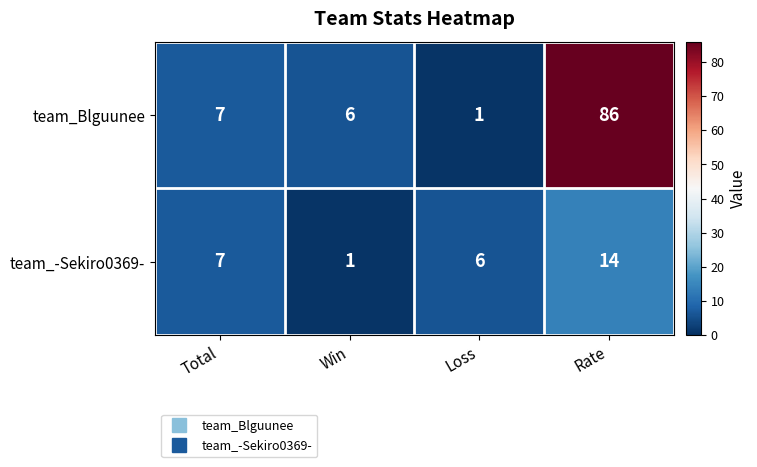

Which series has the widest spread of values?

team_Blguunee